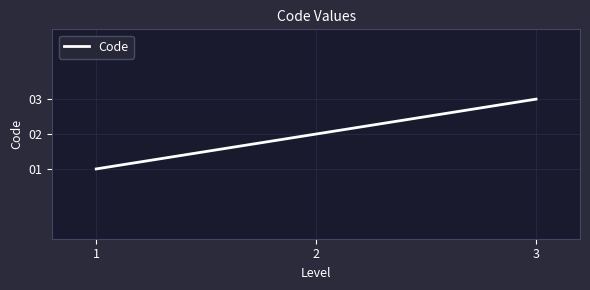

True or false: the data shows 2 at 1.

False